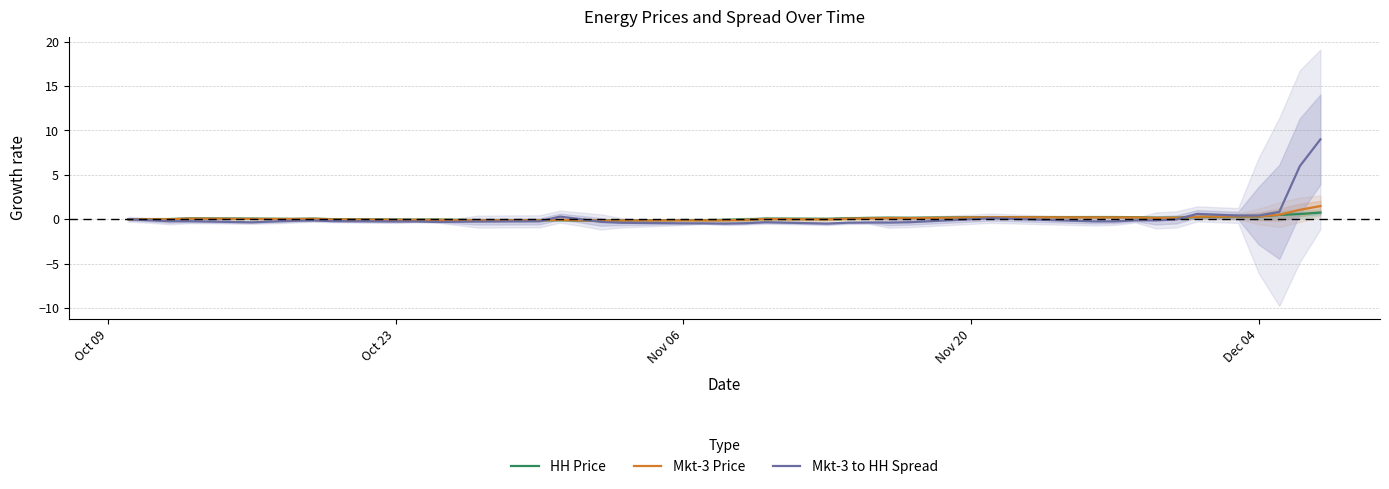

Does the chart have visible grid lines?

Yes